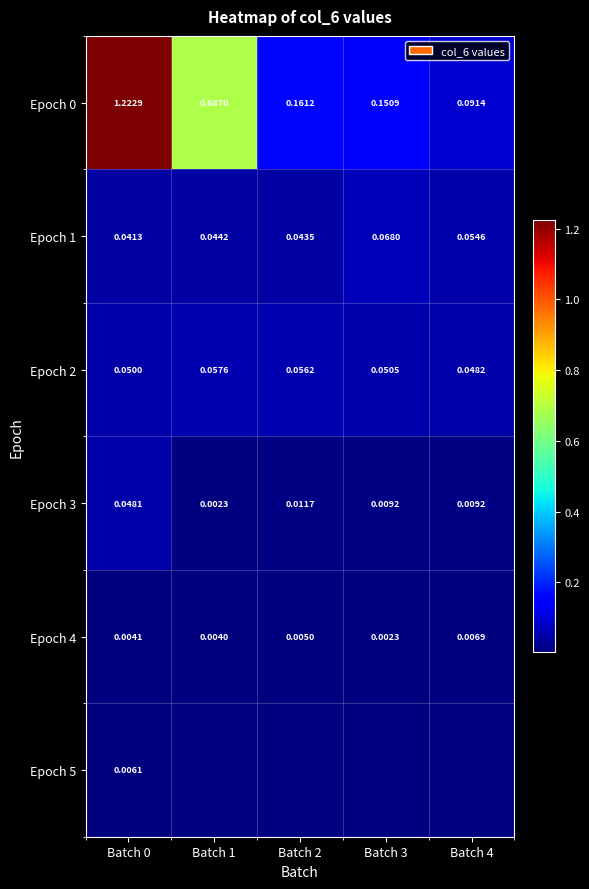

At how many categories does at least one series exceed 1?

1